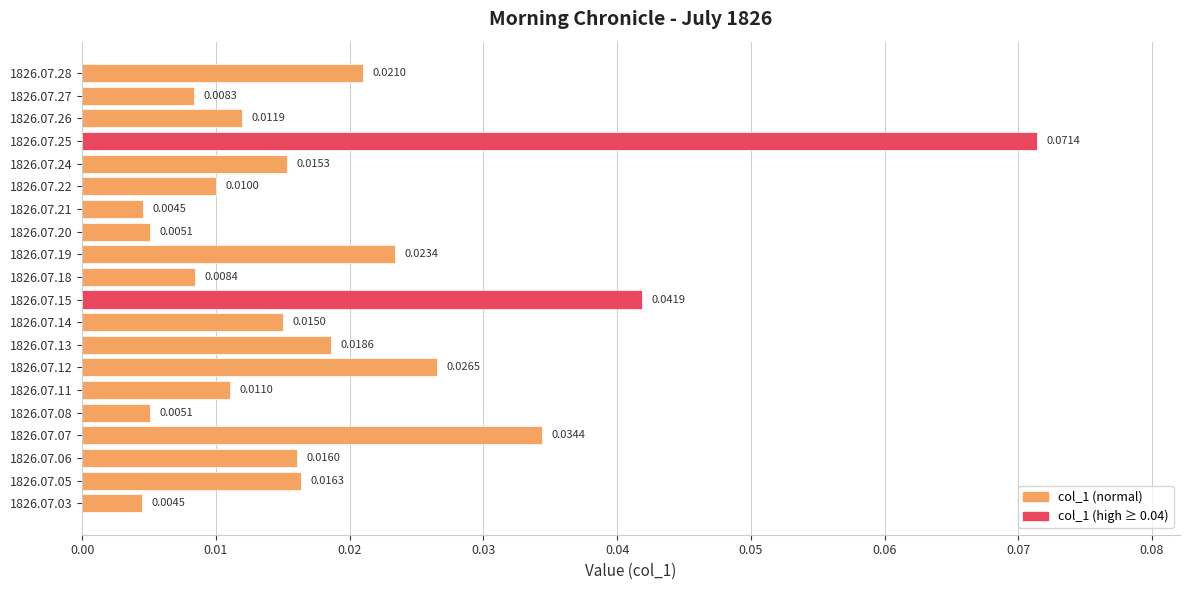

Are the bars grouped side by side (vs. stacked)?

No